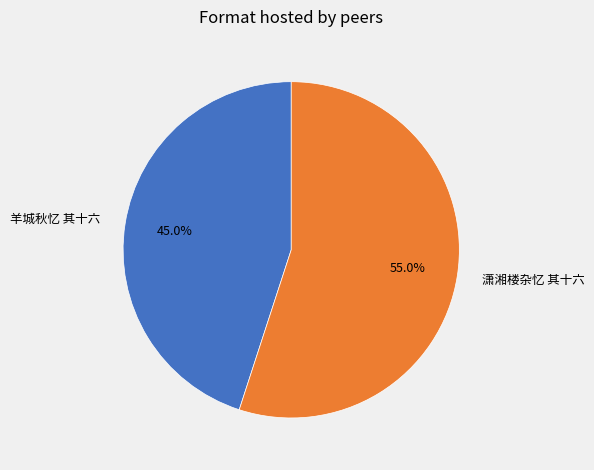

To the nearest percent, what percentage of the pie is 潇湘楼杂忆 其十六?

55%